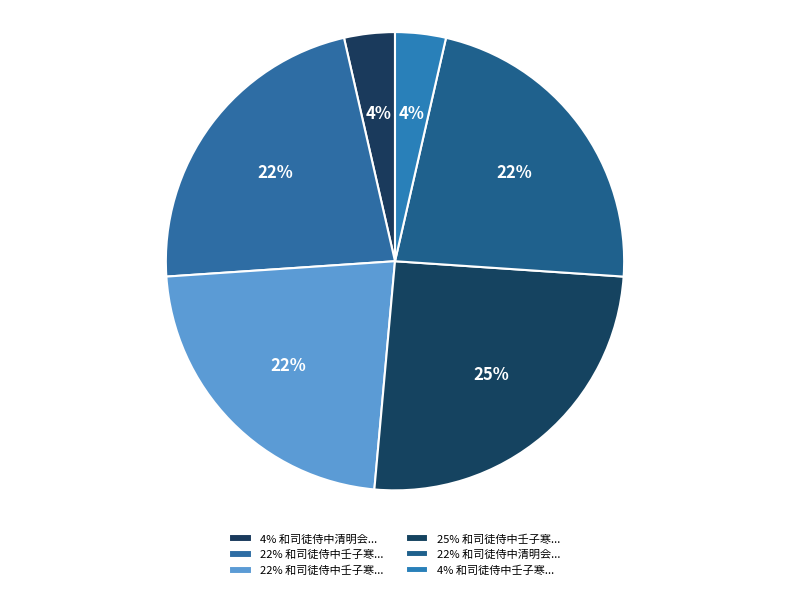

Count the number of slices in the pie.

6